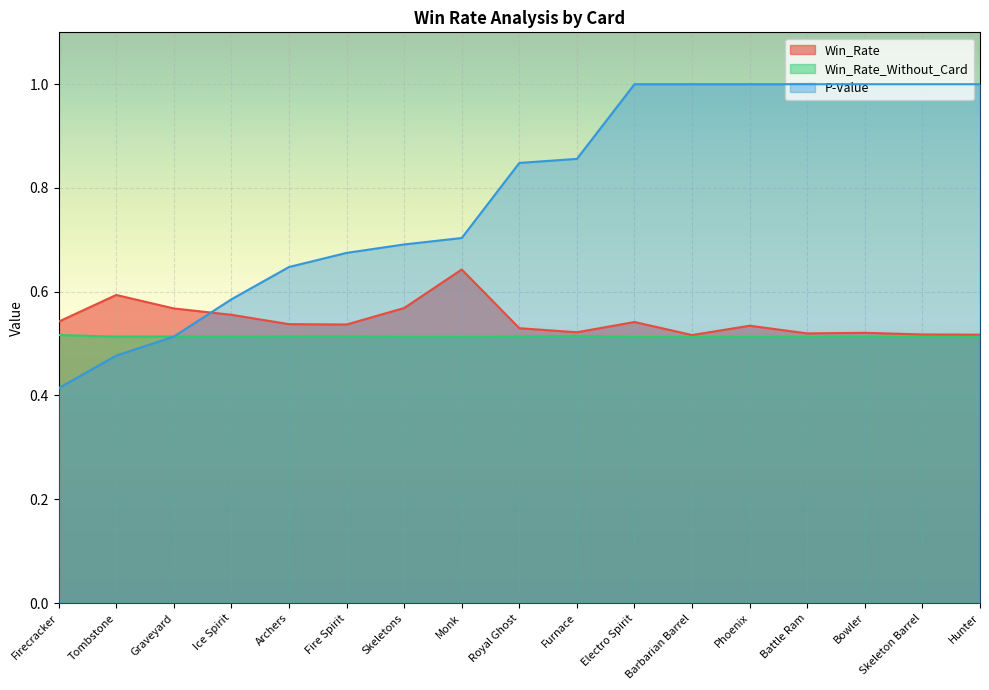

Where is Win_Rate_Without_Card nearest to the value 0?

Electro Spirit